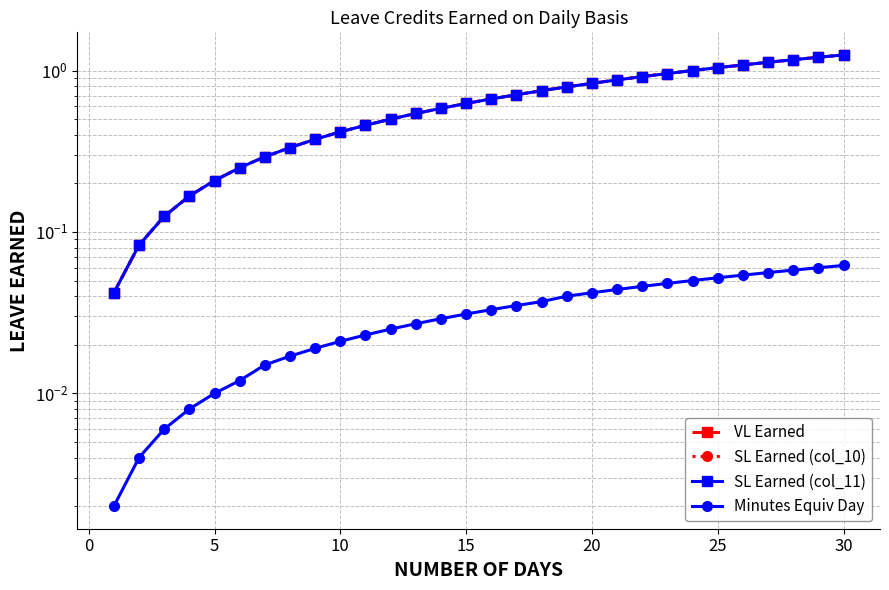

Reading left to right, what are all the values shown in this chart?

VL Earned: 0.0	0.1	0.1	0.2	0.2	0.2	0.3	0.3	0.4	0.4	0.5	0.5	0.5	0.6	0.6	0.7	0.7	0.8	0.8	0.8	0.9	0.9	1.0	1.0	1.0	1.1	1.1	1.2	1.2	1.2
SL Earned (col_10): 0.0	0.1	0.1	0.2	0.2	0.2	0.3	0.3	0.4	0.4	0.5	0.5	0.5	0.6	0.6	0.7	0.7	0.8	0.8	0.8	0.9	0.9	1.0	1.0	1.0	1.1	1.1	1.2	1.2	1.2
SL Earned (col_11): 0.0	0.1	0.1	0.2	0.2	0.2	0.3	0.3	0.4	0.4	0.5	0.5	0.5	0.6	0.6	0.7	0.7	0.8	0.8	0.8	0.9	0.9	1.0	1.0	1.0	1.1	1.1	1.2	1.2	1.2
Minutes Equiv Day: 0.0	0.0	0.0	0.0	0.0	0.0	0.0	0.0	0.0	0.0	0.0	0.0	0.0	0.0	0.0	0.0	0.0	0.0	0.0	0.0	0.0	0.0	0.0	0.1	0.1	0.1	0.1	0.1	0.1	0.1